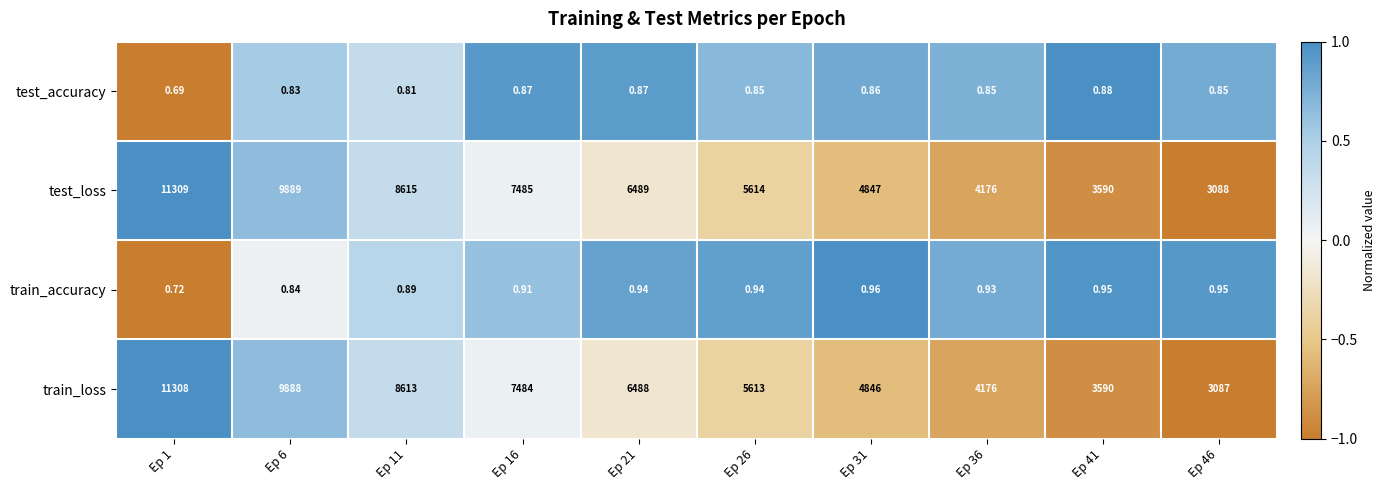

How many distinct data groups are displayed?

4